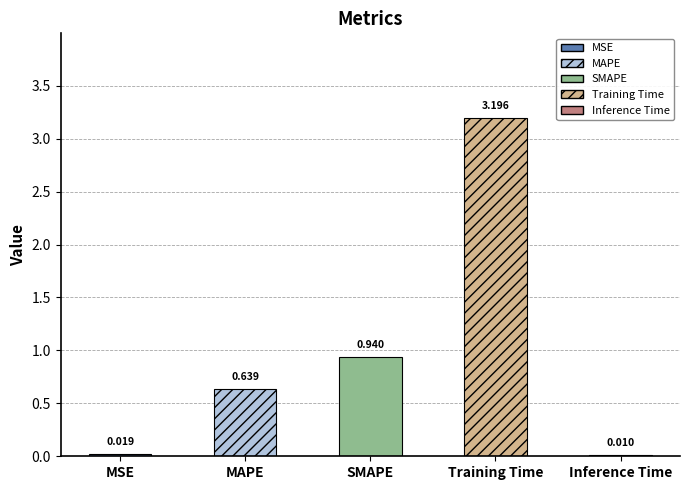

True or false: the data shows 3.2 at Training Time.

True